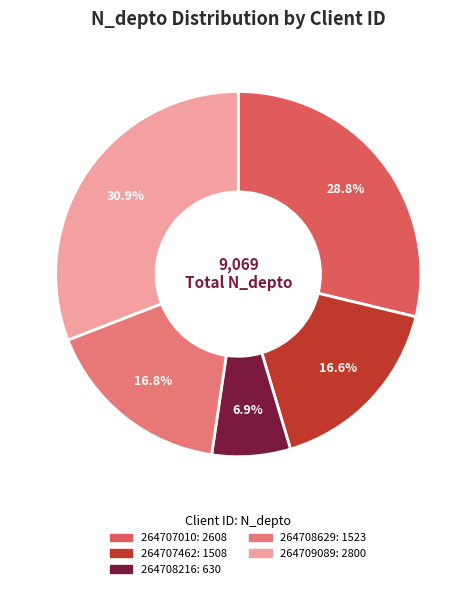

True or false: 264707462 accounts for 26% of the total.

False